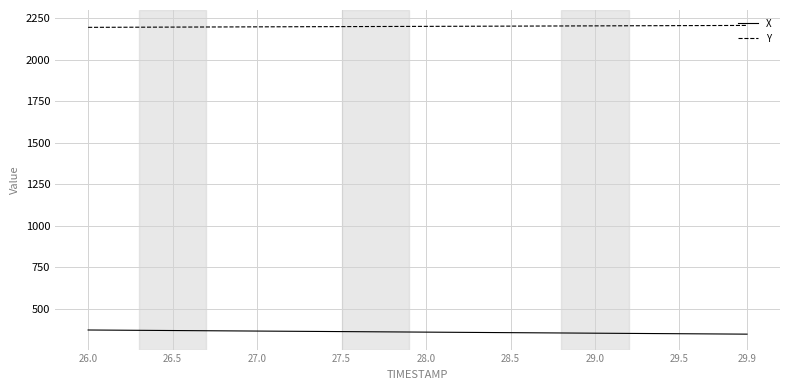

True or false: Y and X intersect in this chart.

False